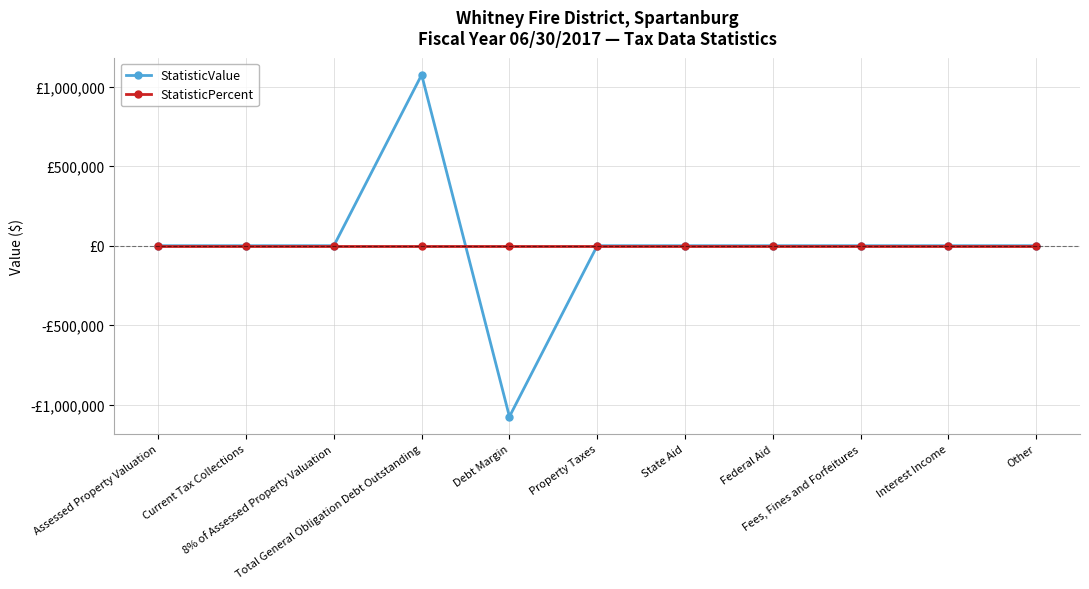

Does the chart have visible grid lines?

Yes